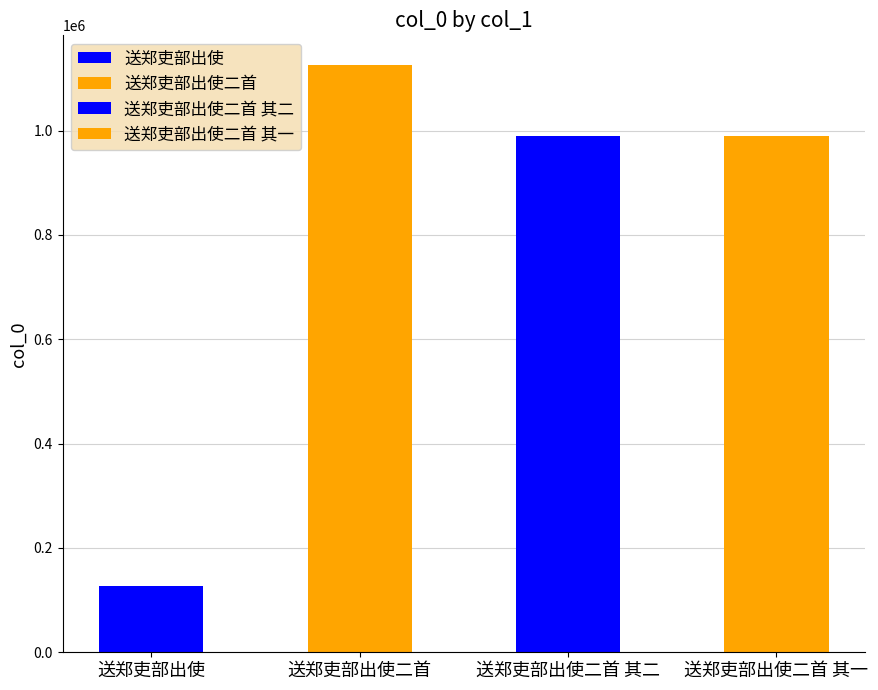

Where does the data first go above 989248?

送郑吏部出使二首